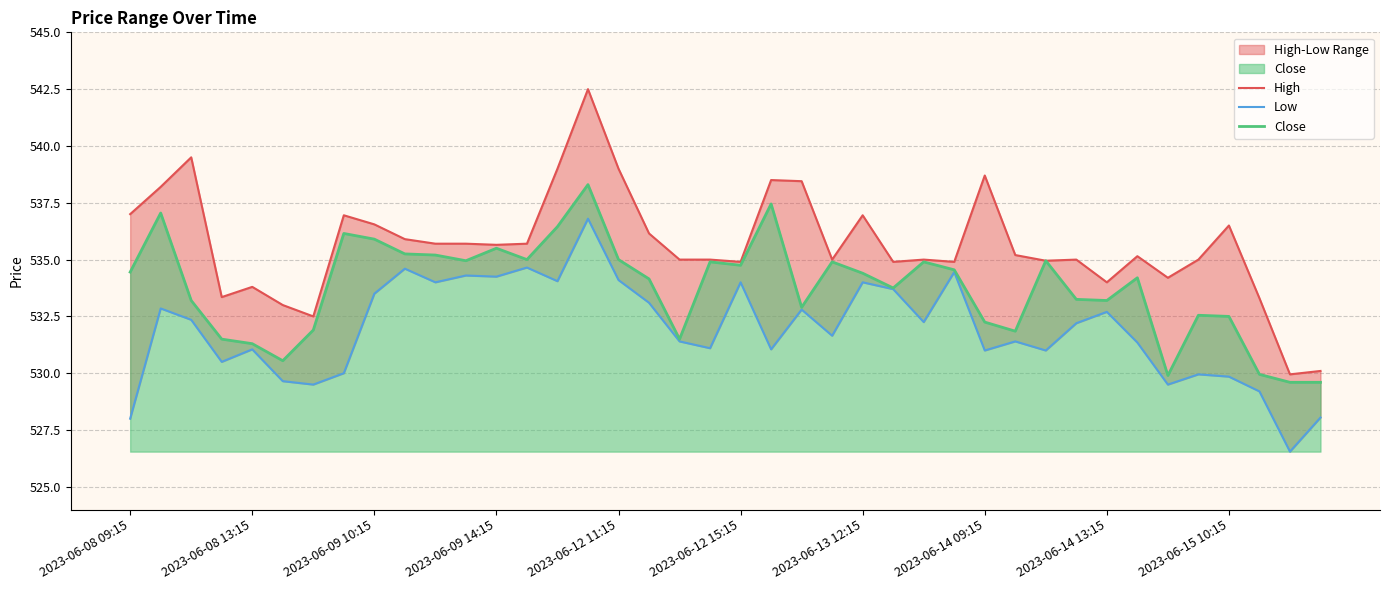

How many categories are shown in the chart?

40